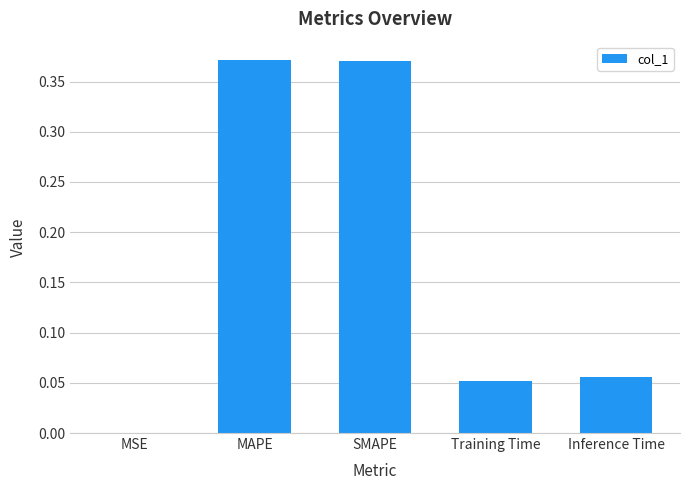

What is the sum of all values?

0.8